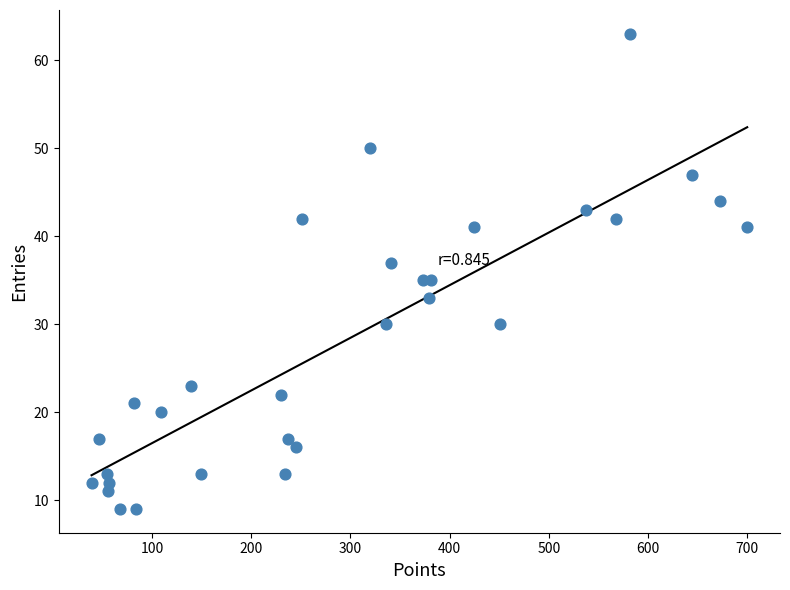

What is the range of X values (max minus min)?

661